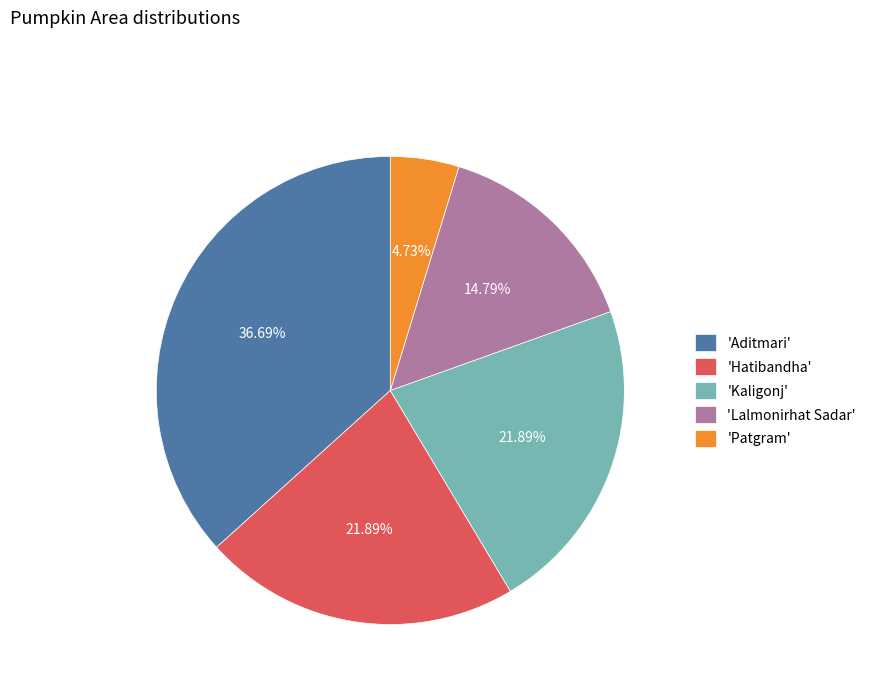

Which has a higher value, 'Lalmonirhat Sadar' or 'Hatibandha'?

'Hatibandha'